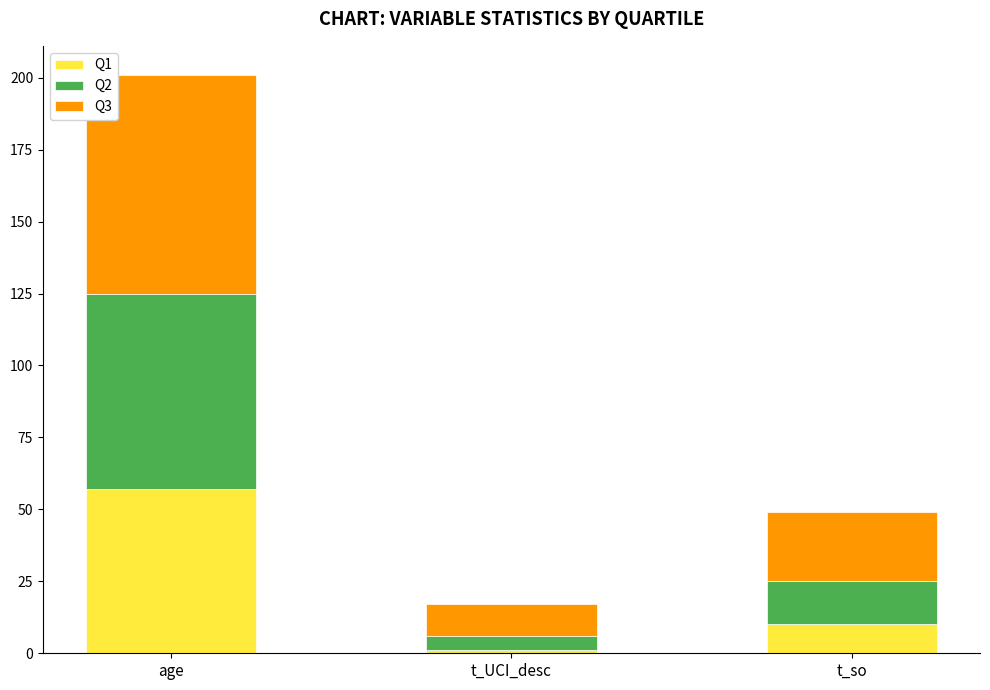

The Q1 series shows 77 at age. True or false?

False